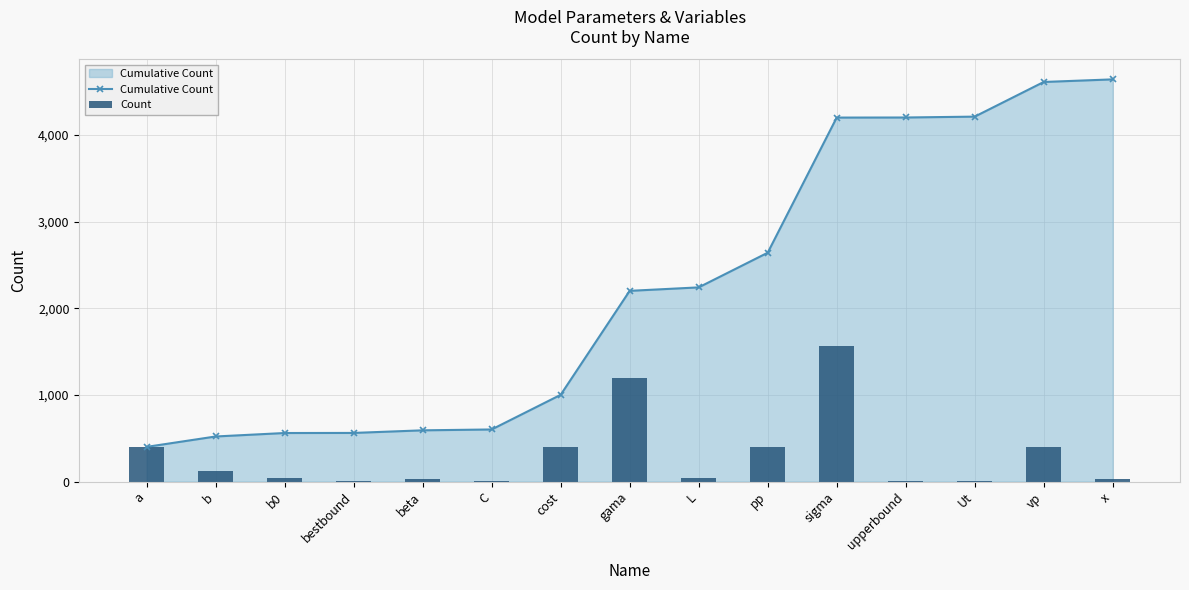

At how many categories does at least one series exceed 4110?

5